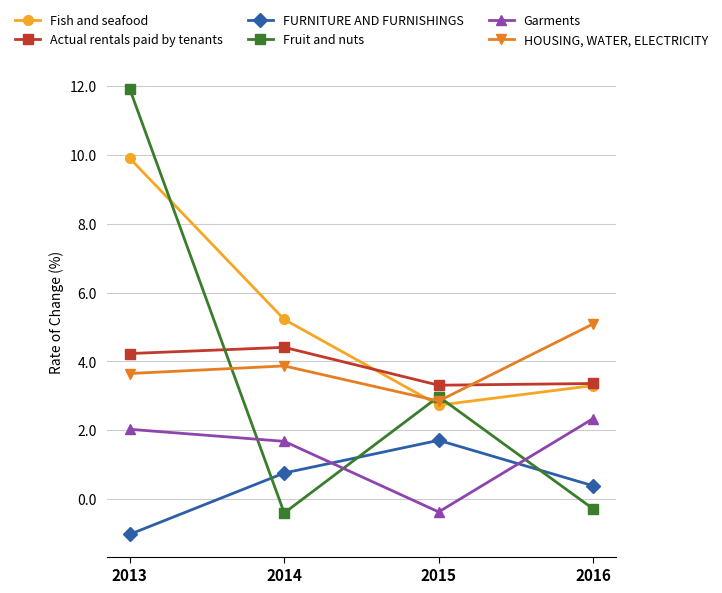

What is the sum of all HOUSING, WATER, ELECTRICITY values?

15.5